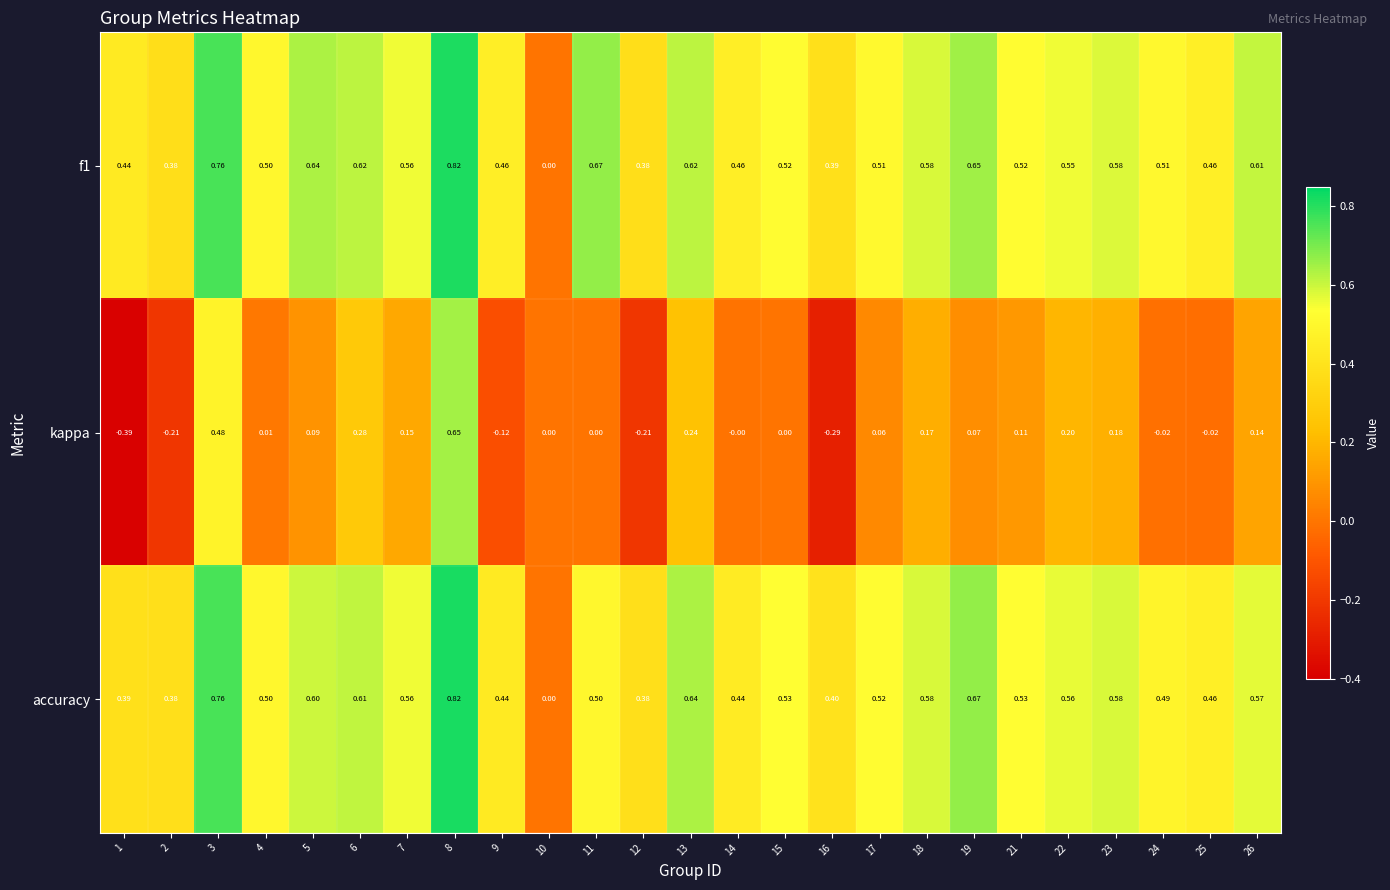

Which series changed the most between 9 and 21?

kappa